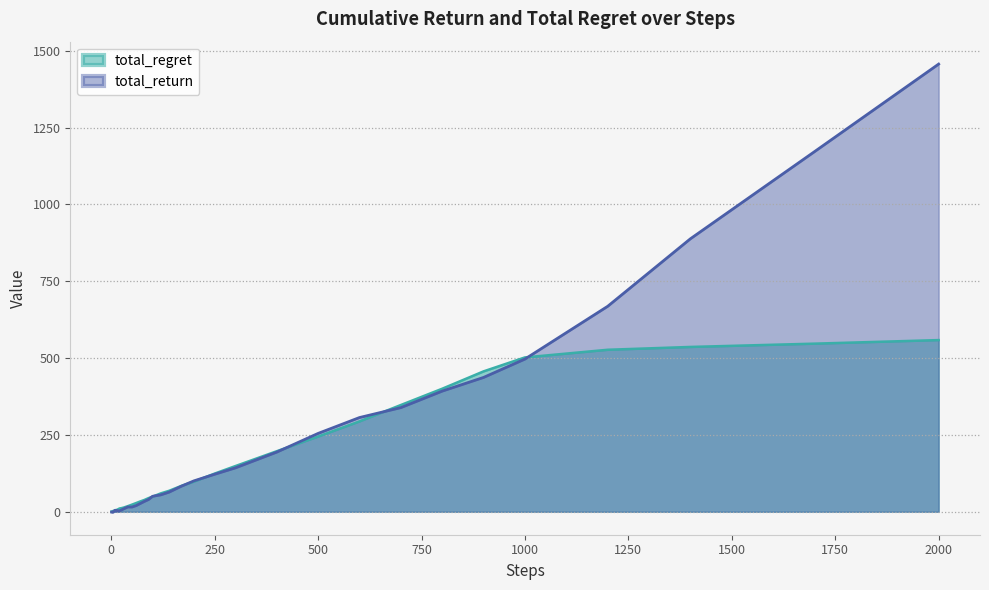

True or false: total_return has a value of 4.3 at 14.

True